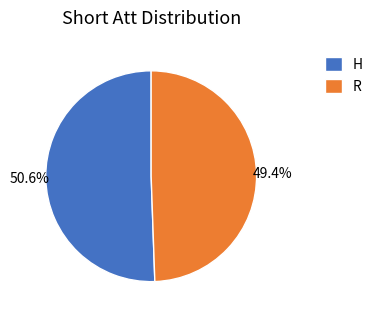

Is the sum of R and H greater than half?

Yes